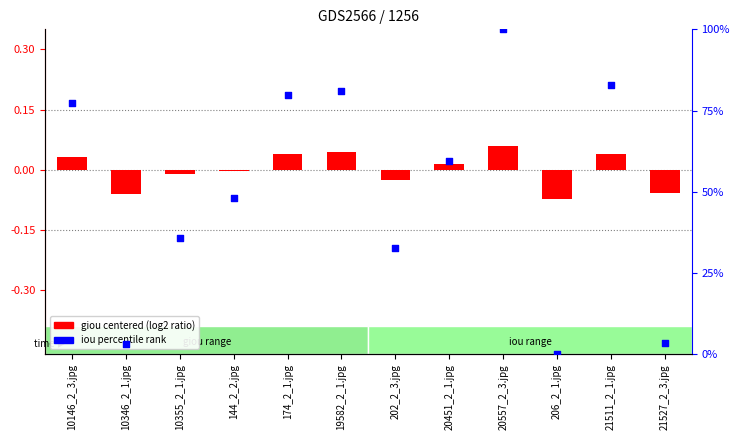

At how many categories does at least one series exceed 34?

8